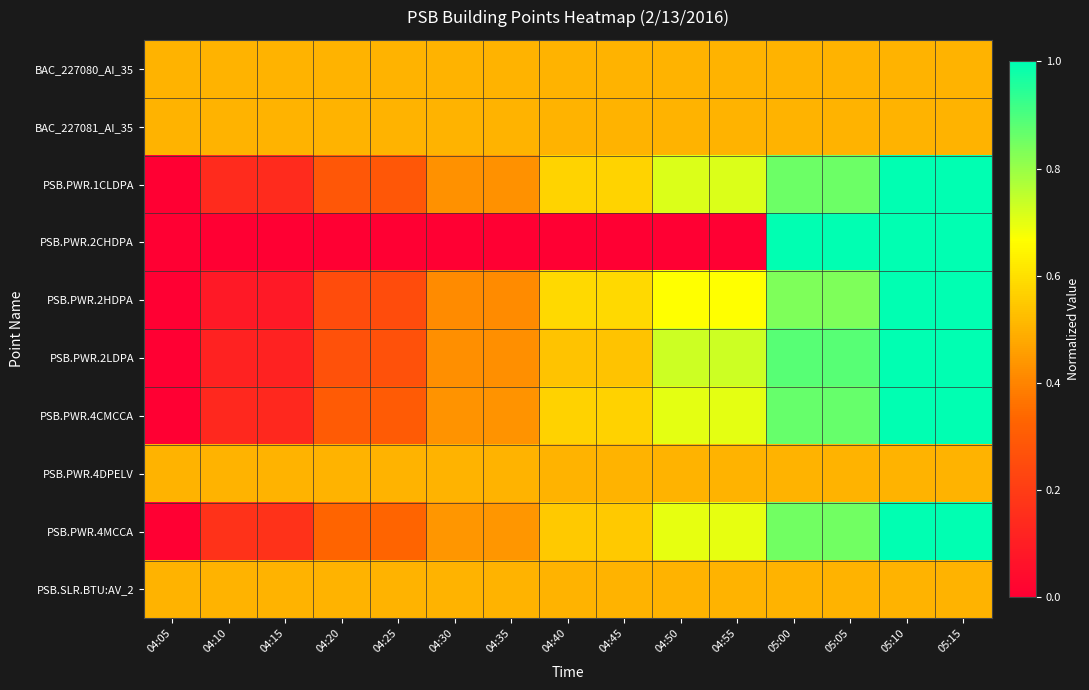

Between 04:30 and 05:10, which series saw the biggest shift?

PSB.PWR.2CHDPA